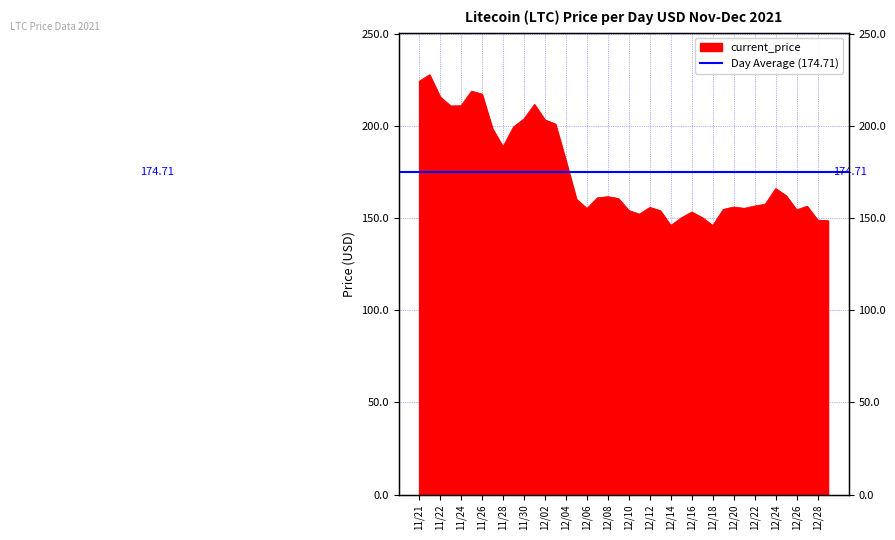

How many interior local peaks (higher than both neighbors) does the data have?

9